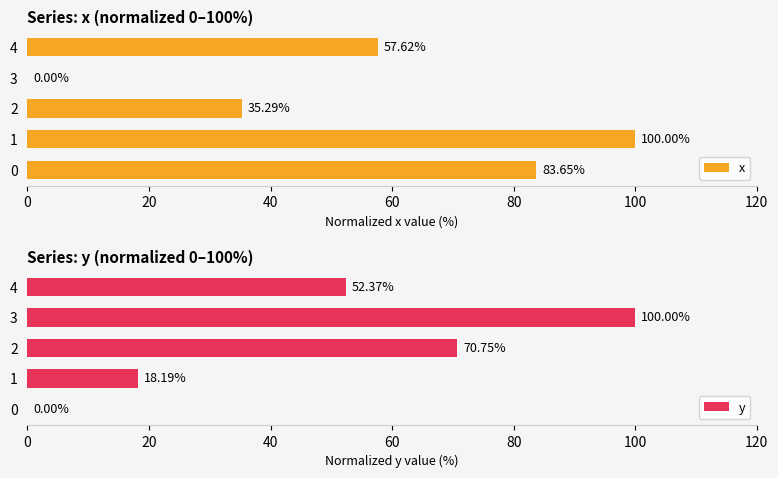

What is the total value across all series at 1?

118.2